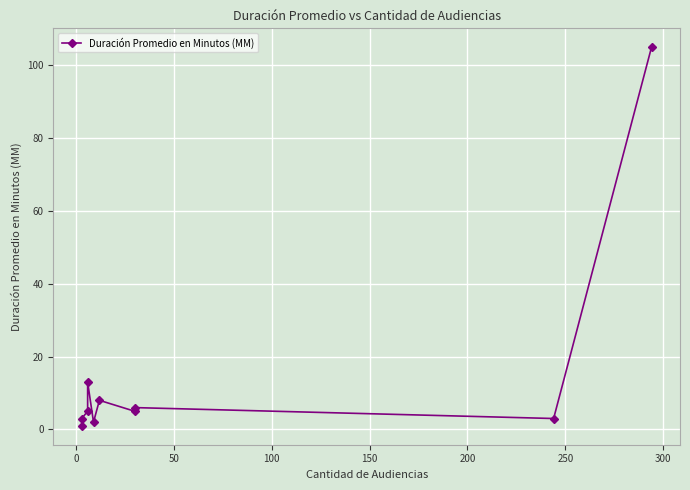

Approximately how many times larger is the value at 0 compared to 250?

0.6